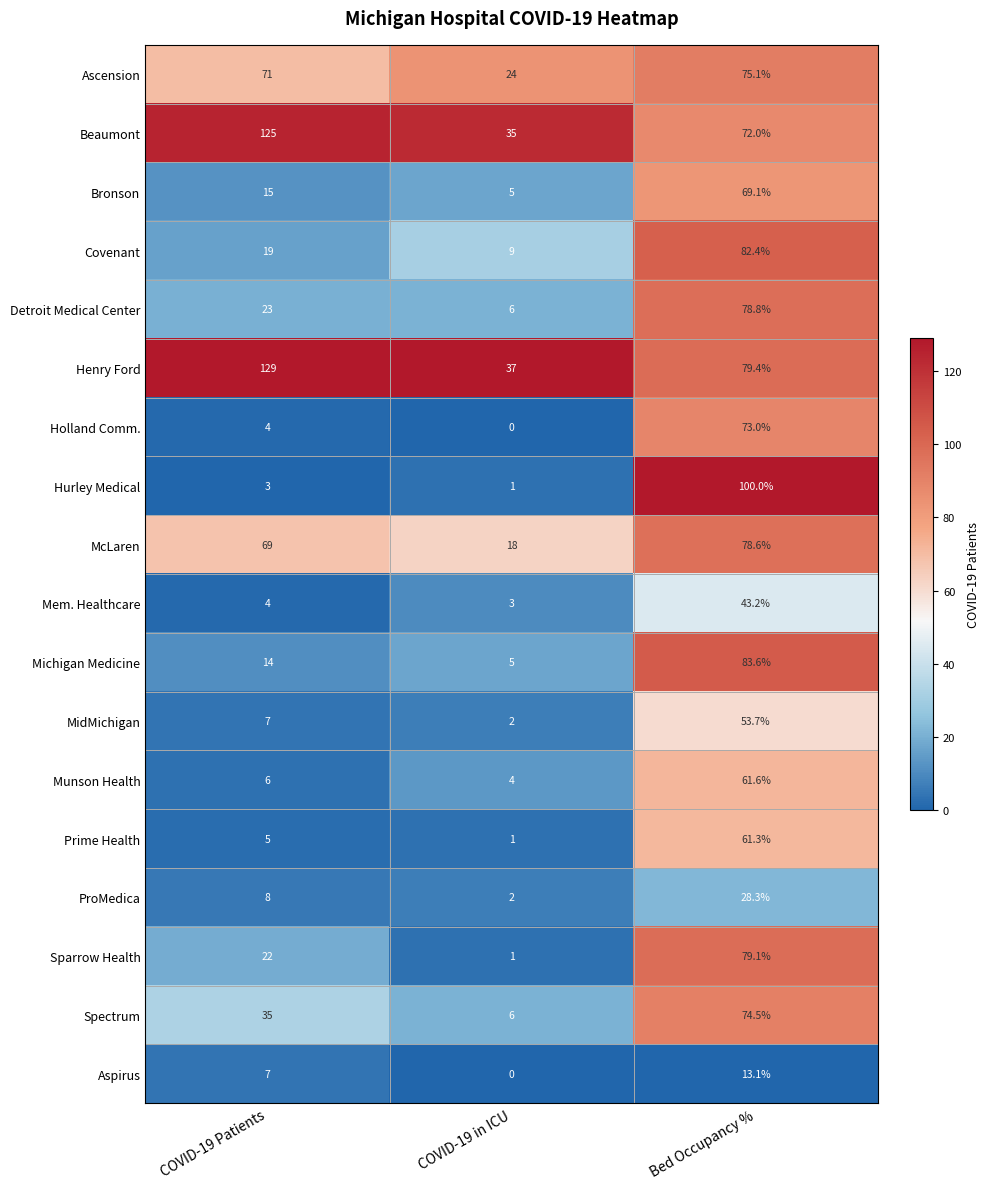

True or false: ProMedica has a value of 28.3 at Bed Occupancy %.

True